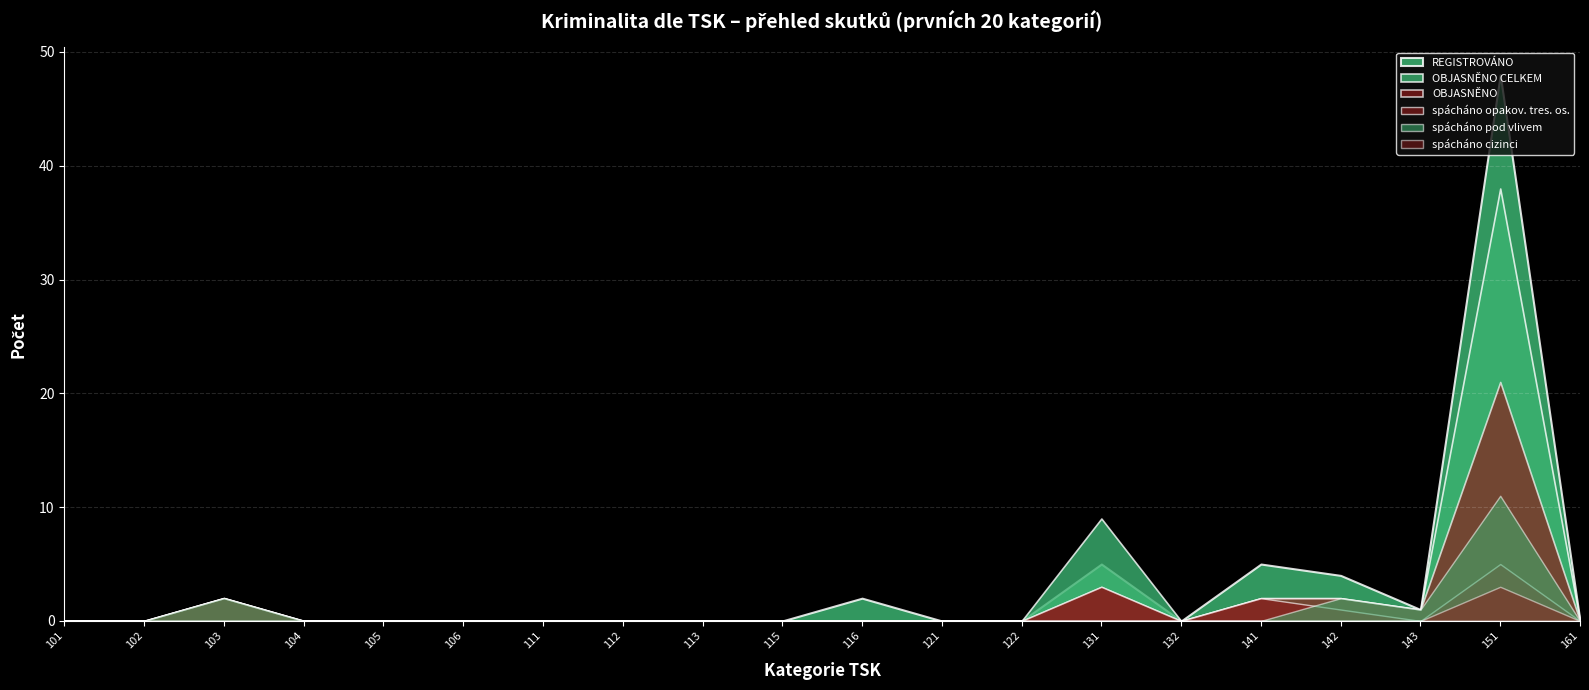

Count the number of categories in the chart.

20